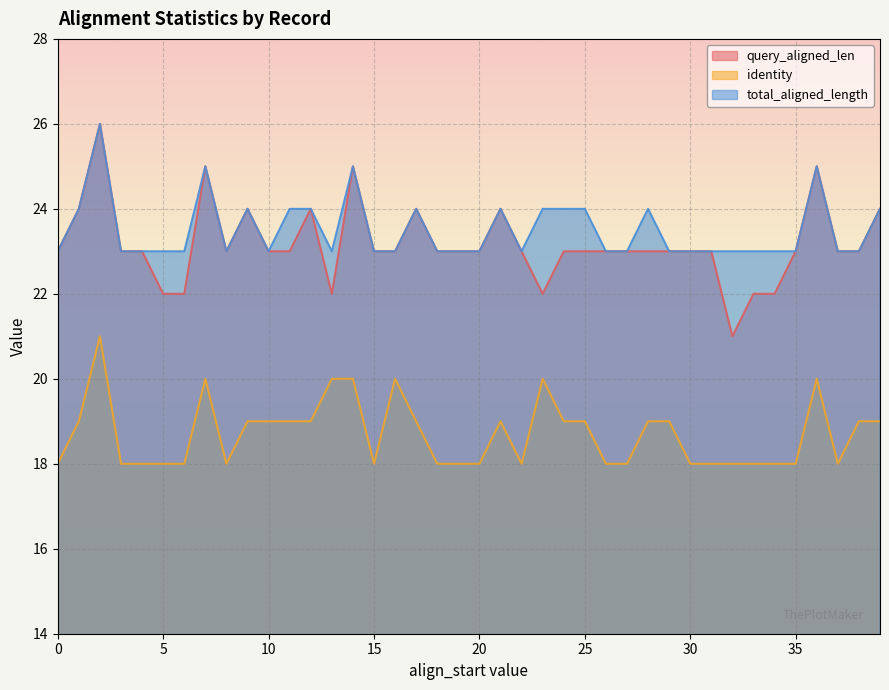

Which series has the largest range (max minus min)?

query_aligned_len